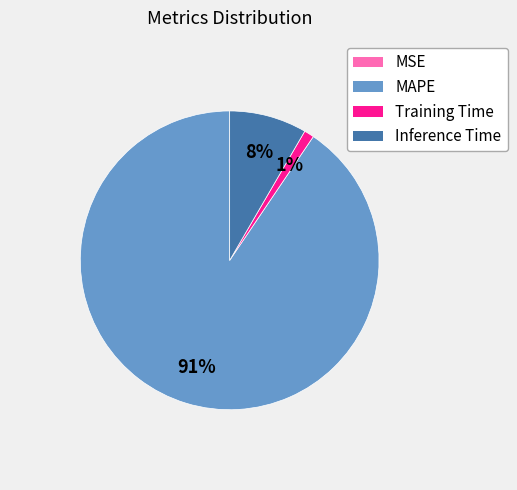

Is there a majority slice in this chart?

Yes